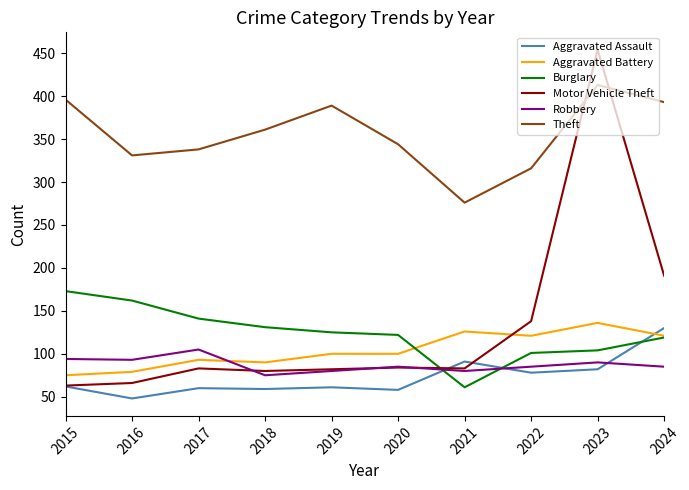

True or false: Burglary has a value of 131 at 2018.

True